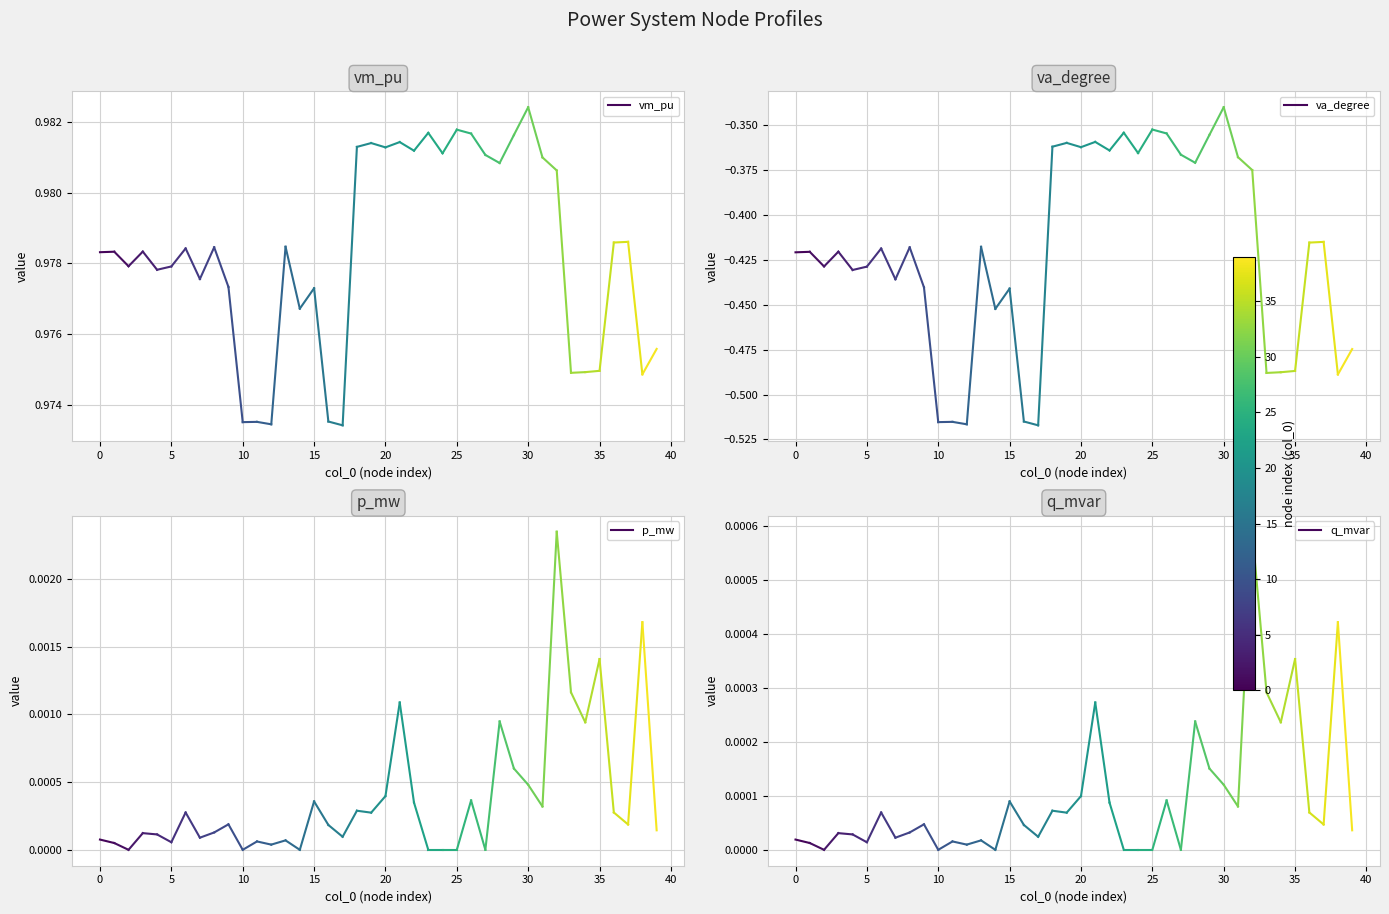

Which series has the largest range (max minus min)?

va_degree